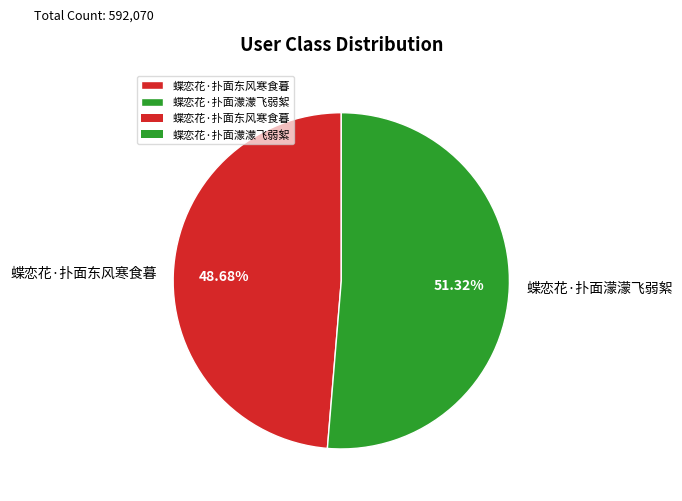

Count the number of slices in the pie.

2